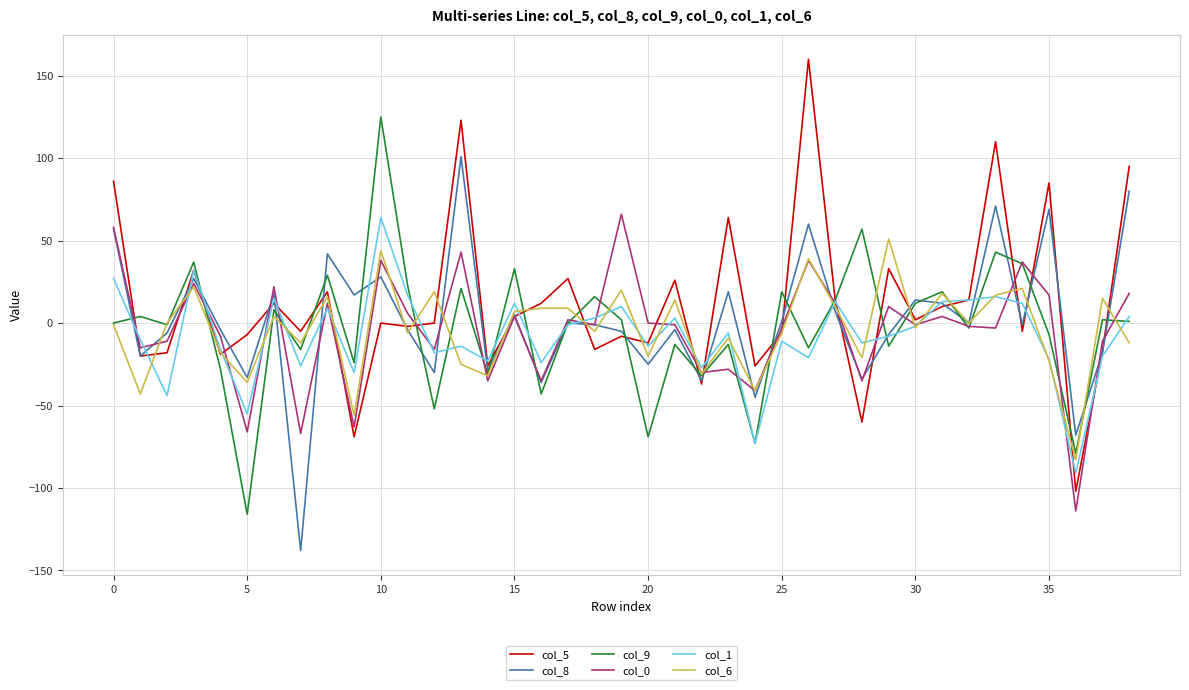

How many distinct data groups are displayed?

6